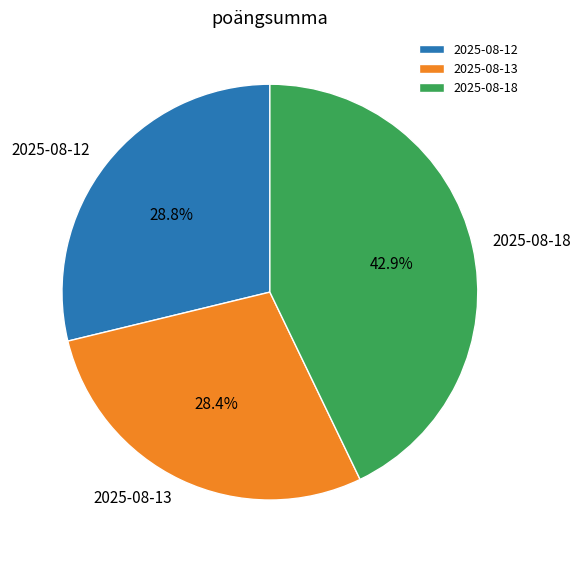

How many segments does this pie chart have?

3